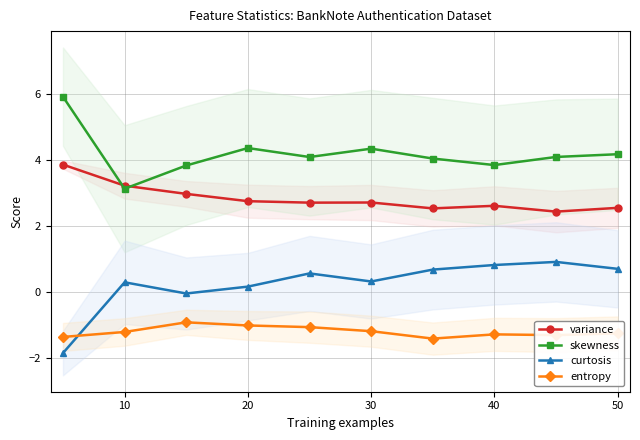

The value of variance at 10 is 3.2. True or false?

True